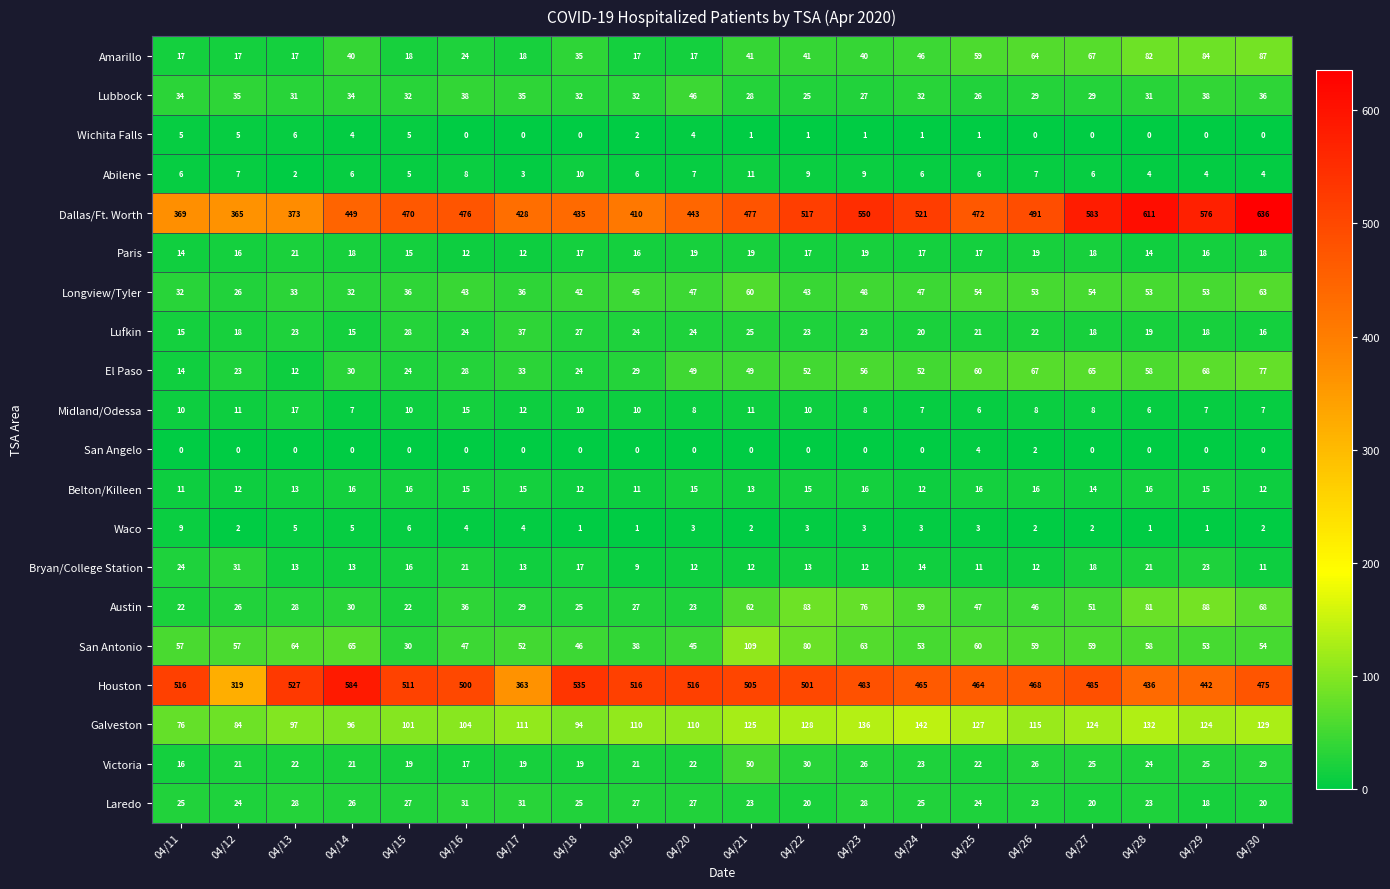

What is the maximum value for Amarillo?

87